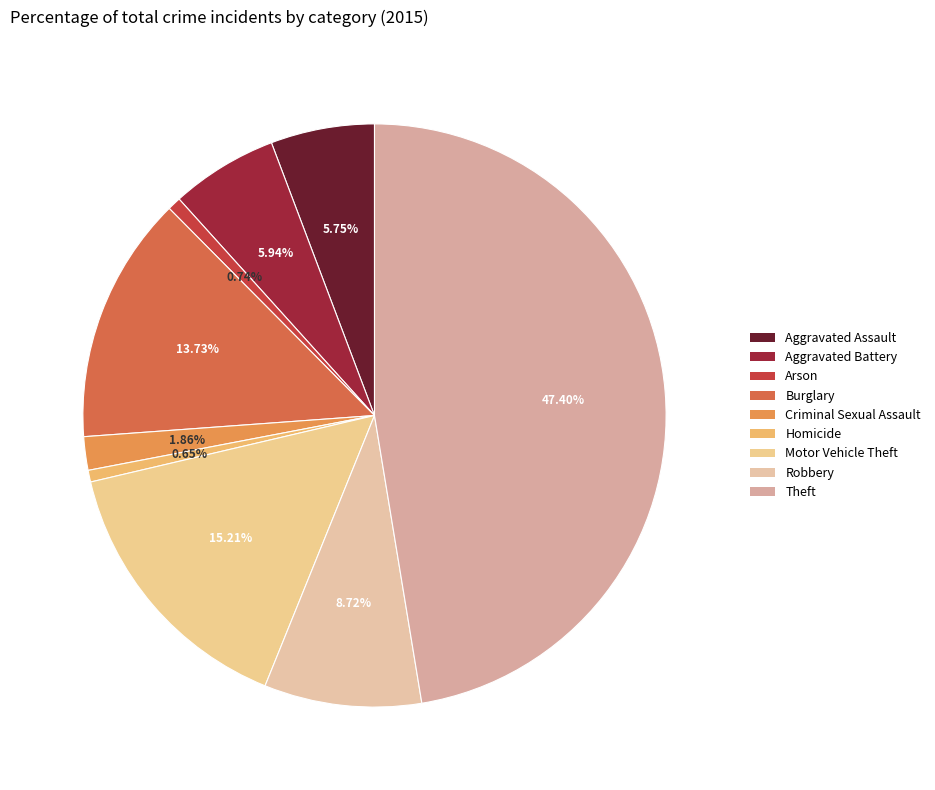

Does any single category account for the majority?

No